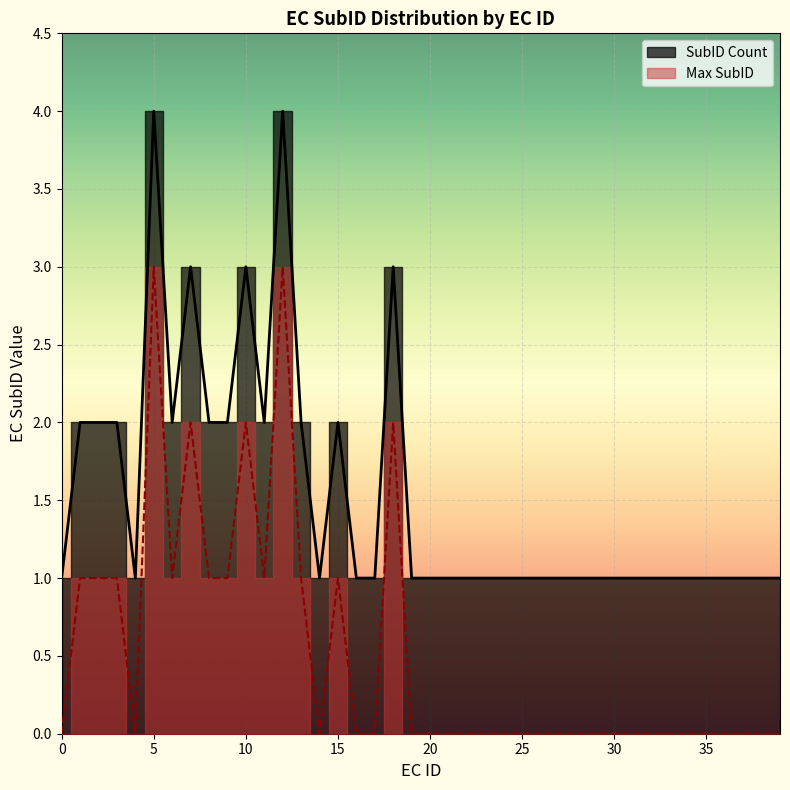

How many values are above zero?

29